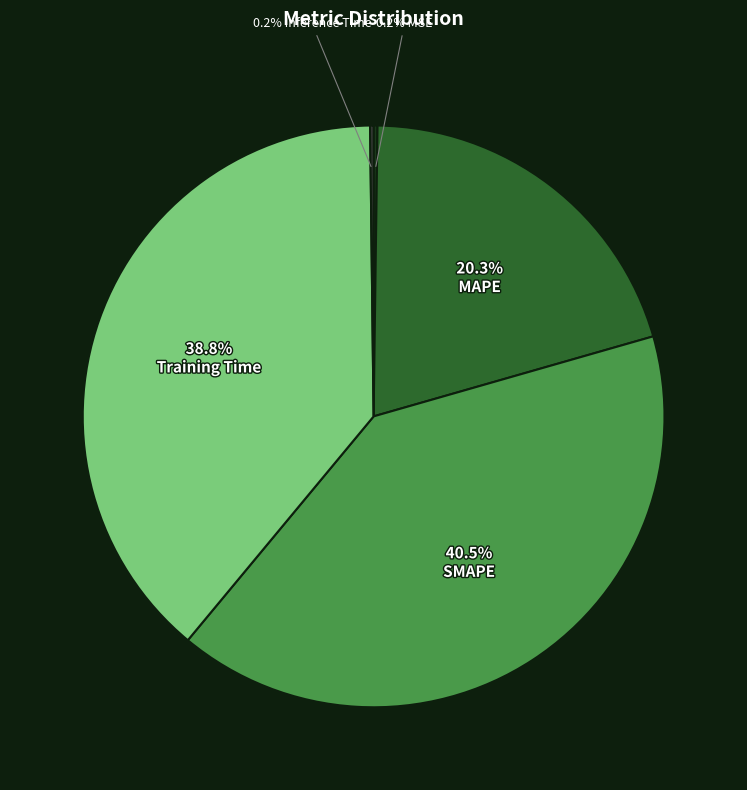

Does any single category account for the majority?

No